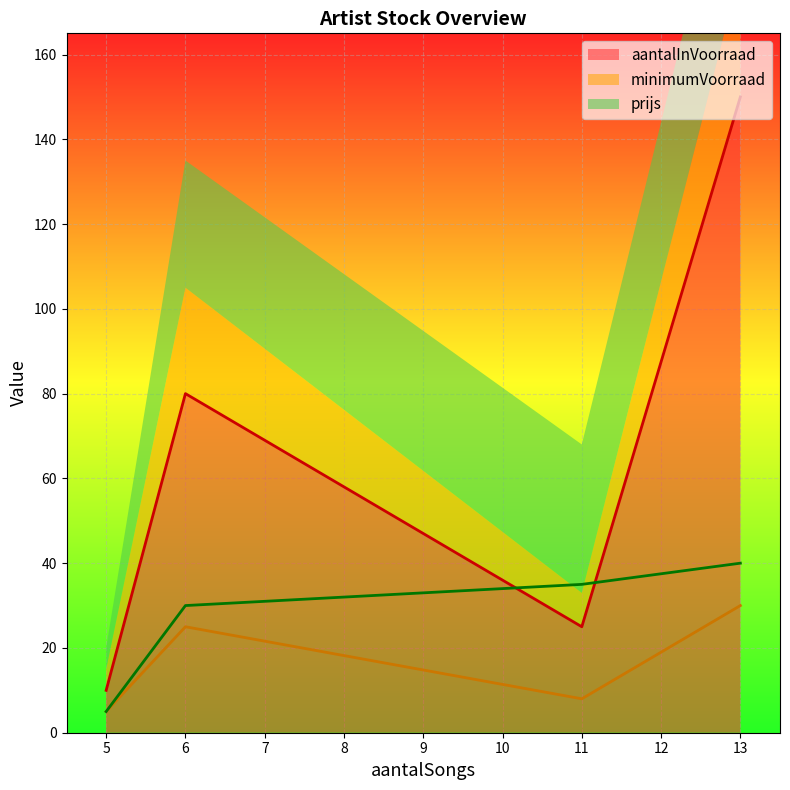

What is the maximum value for prijs?

40